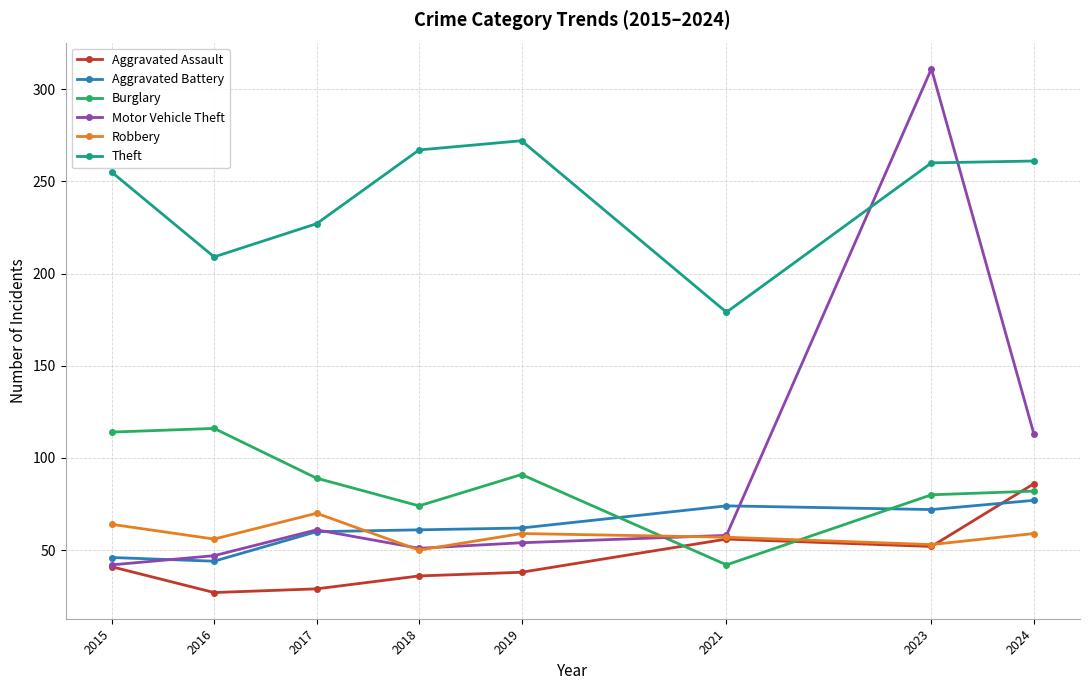

At which label is Aggravated Assault closest to 56?

2021